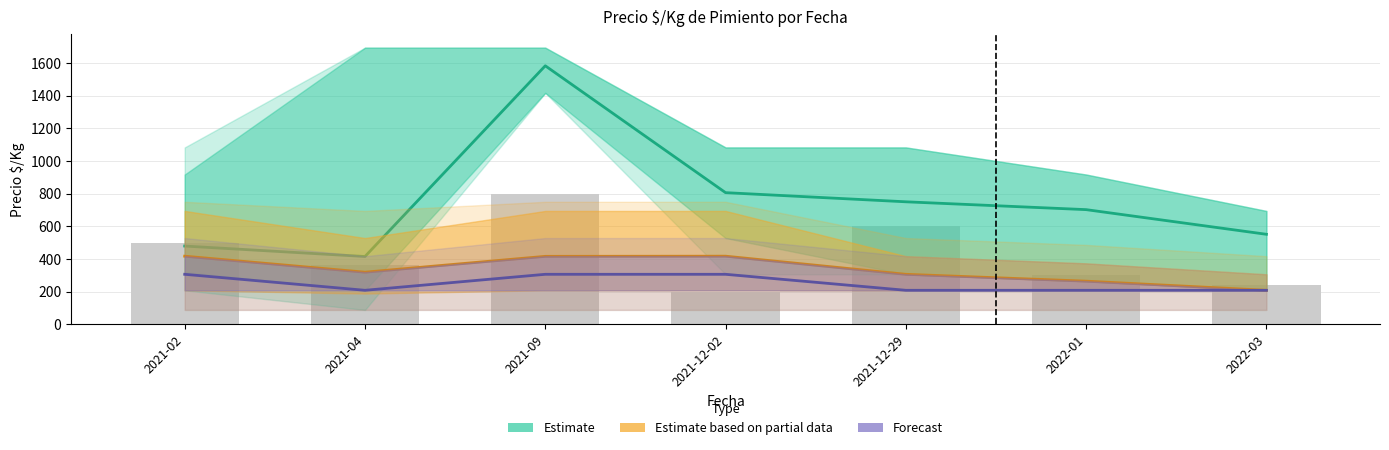

Reading left to right, what are all the values shown in this chart?

Estimate: 2021-02=479	2021-04=415	2021-09=1583	2021-12-02=806	2021-12-29=750	2022-01=702	2022-03=551
Estimate based on partial data: 2021-02=417	2021-04=319	2021-09=416	2021-12-02=417	2021-12-29=306	2022-01=264	2022-03=208
Forecast: 2021-02=306	2021-04=208	2021-09=306	2021-12-02=306	2021-12-29=208	2022-01=208	2022-03=208
Volumen: 2021-02=500	2021-04=360	2021-09=800	2021-12-02=200	2021-12-29=600	2022-01=300	2022-03=240